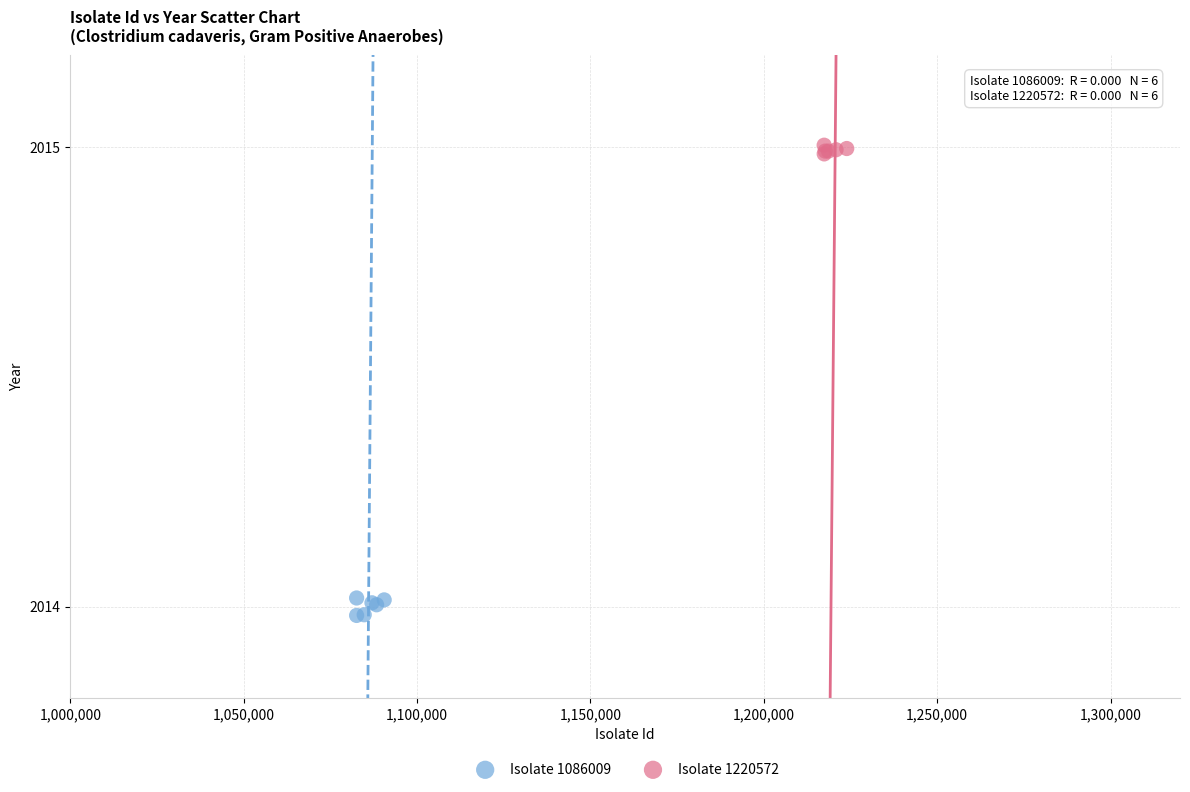

Which series reaches the minimum Y coordinate?

Isolate 1086009